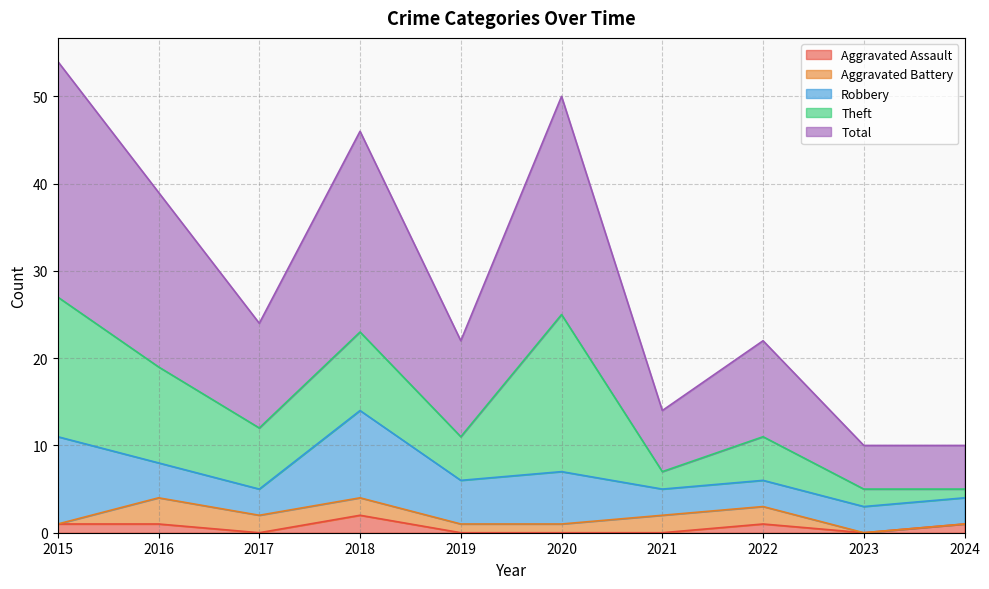

What is the spread (max minus min) of values at 2018?

21